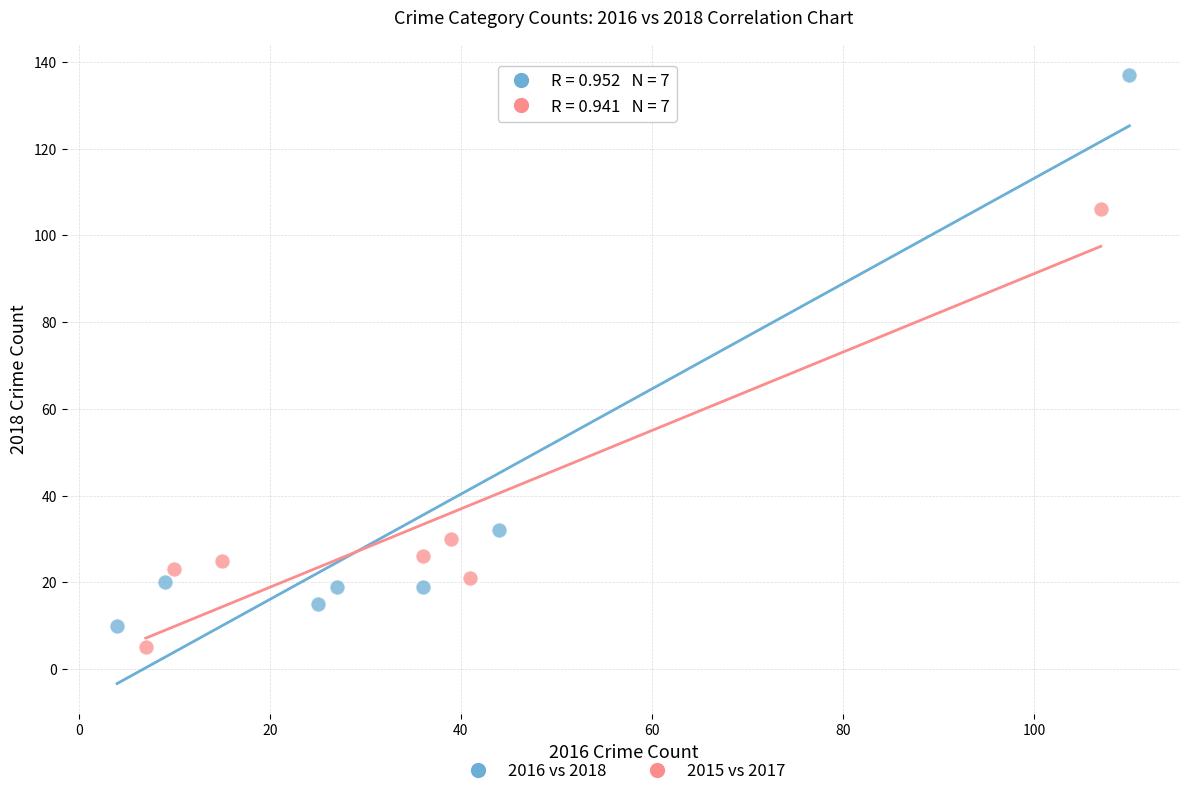

Which series has the largest Y range (max minus min)?

2016 vs 2018